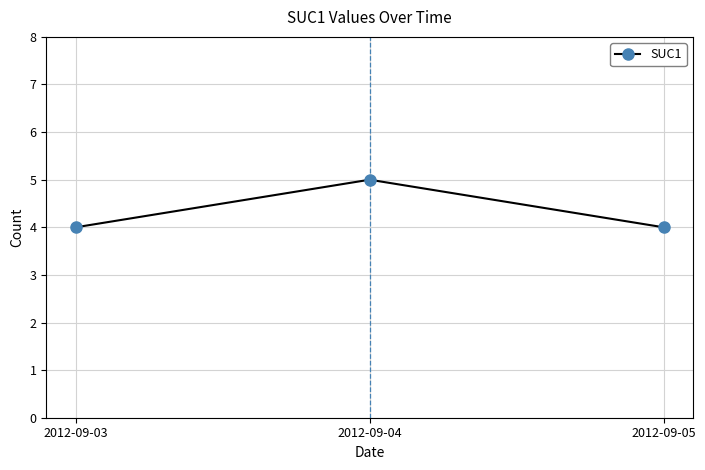

What is the smallest value displayed?

4